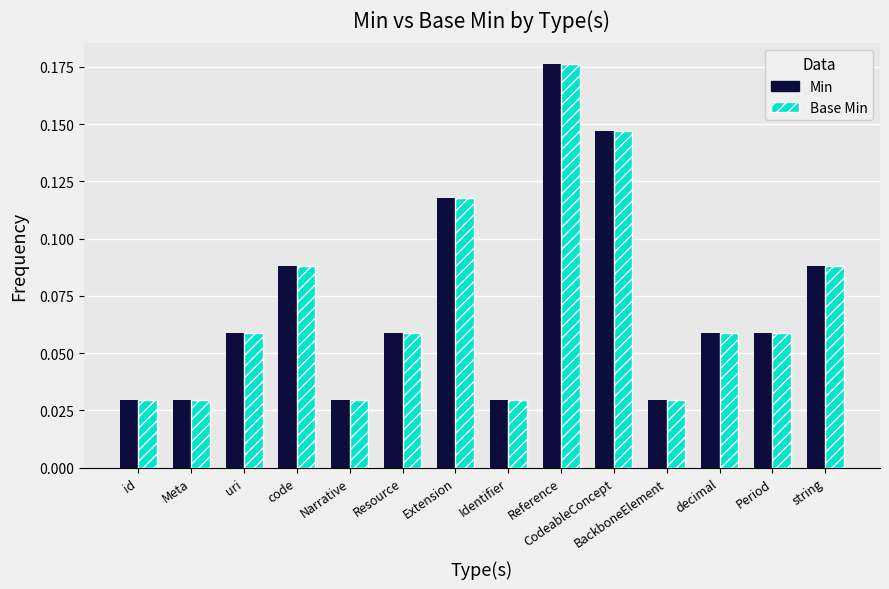

What is the total value across all series at Reference?

0.4